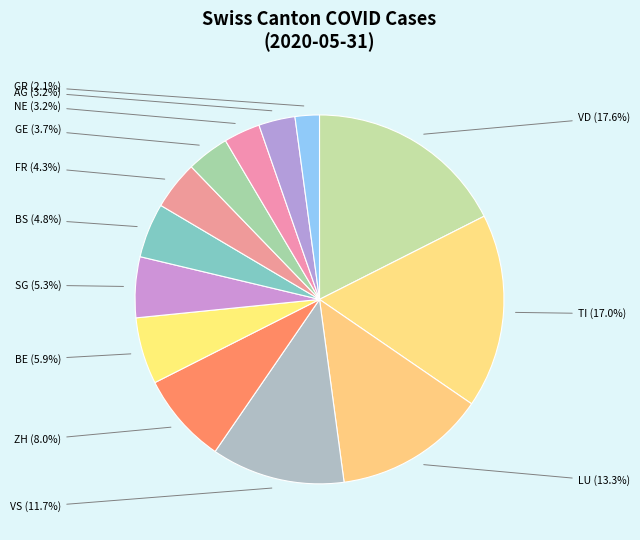

To the nearest percent, what is the difference between the largest and smallest slice percentages?

15%